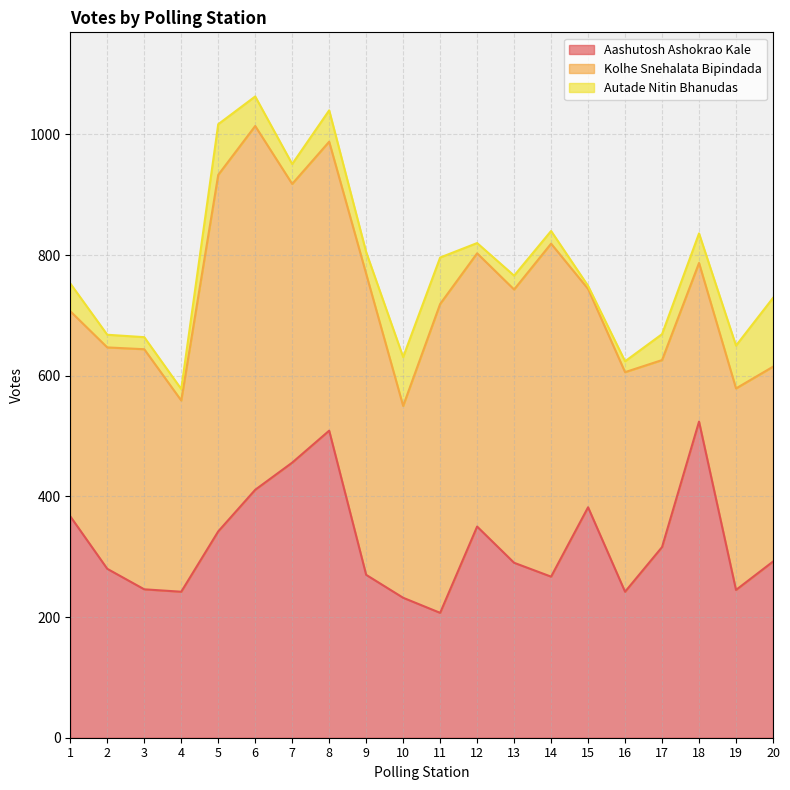

Read the Kolhe Snehalata Bipindada value at 10, to the nearest 5.

320